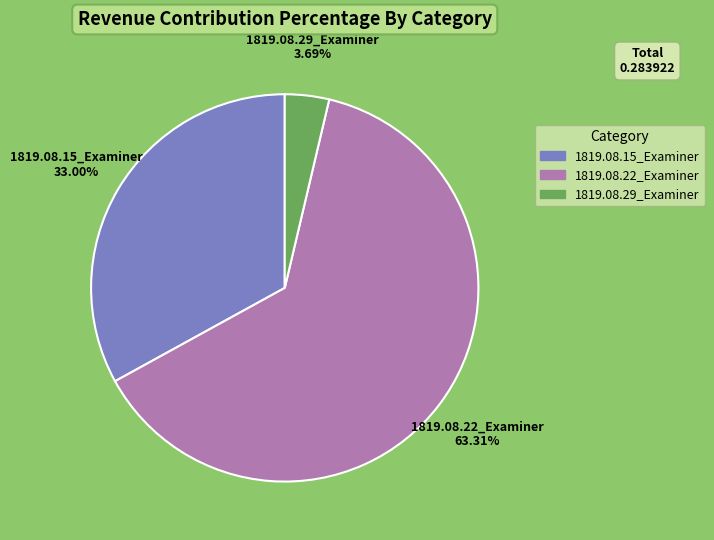

Does any single category account for the majority?

Yes